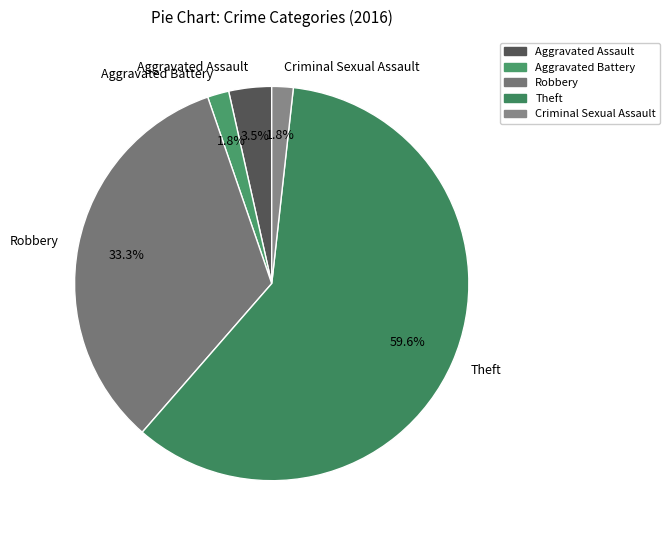

What is the largest slice in the pie chart?

Theft